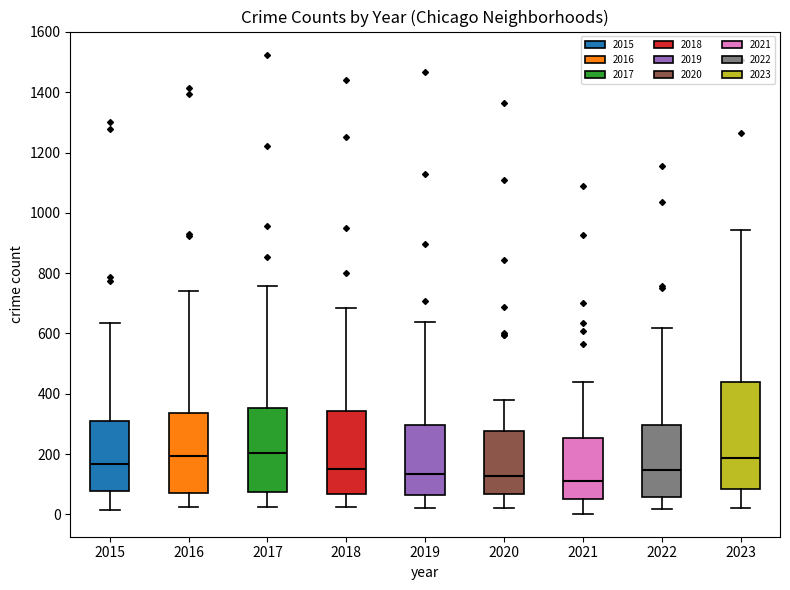

Reading left to right, read every box against the y-axis: the position of its median line, the range the box covers, and the ends of its whiskers. The values are not printed on the chart, so give them approximately, as read against the axis.

2015: median 160, box 80 to 320, whiskers 20 to 640
2016: median 200, box 60 to 340, whiskers 20 to 740
2017: median 200, box 80 to 360, whiskers 20 to 760
2018: median 160, box 60 to 340, whiskers 20 to 680
2019: median 140, box 60 to 300, whiskers 20 to 640
2020: median 120, box 60 to 280, whiskers 20 to 380
2021: median 120, box 60 to 260, whiskers 0 to 440
2022: median 140, box 60 to 300, whiskers 20 to 620
2023: median 180, box 80 to 440, whiskers 20 to 940